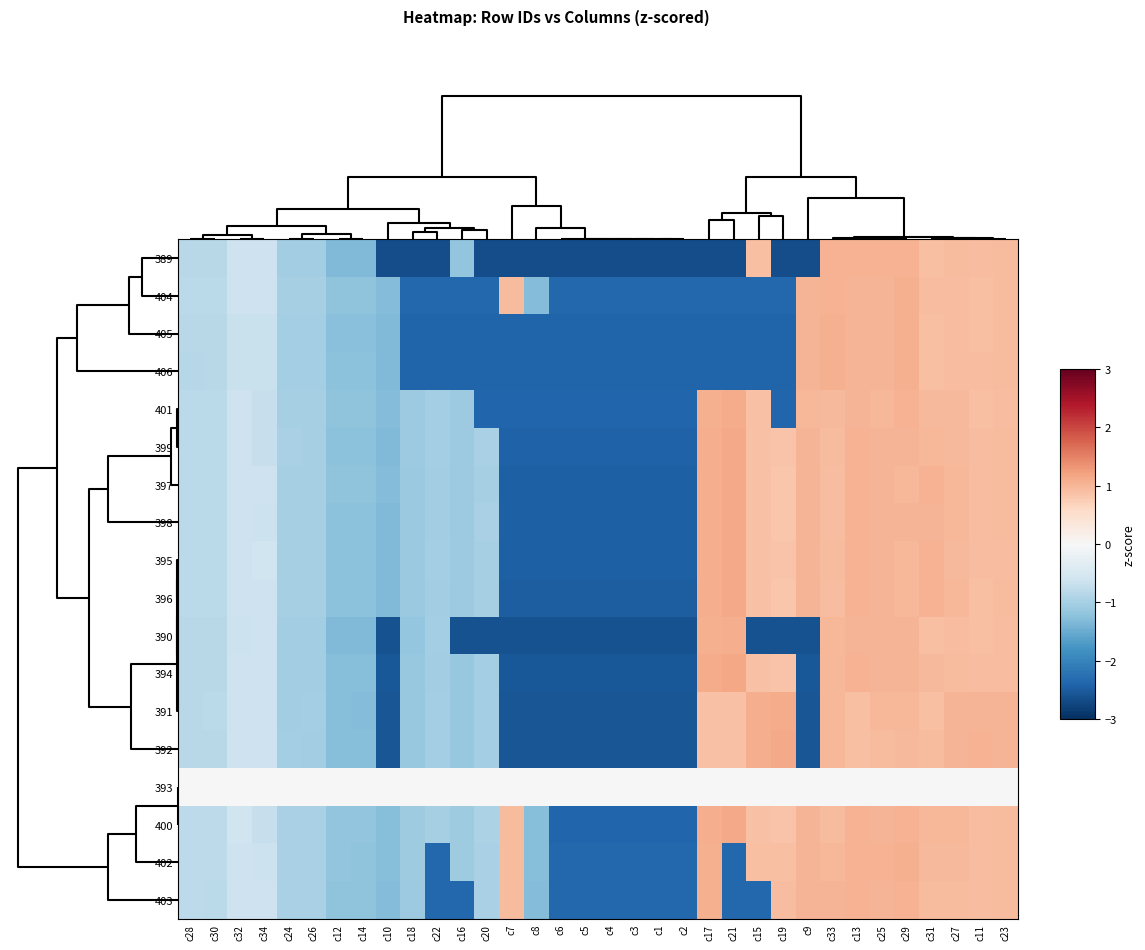

Reading left to right, what are all the values shown in this chart?

389: c28=-0.8	c30=-0.8	c32=-0.6	c34=-0.6	c24=-1.1	c26=-1.1	c12=-1.3	c14=-1.3	c10=-2.7	c18=-2.7	c22=-2.7	c16=-1.2	c20=-2.7	c7=-2.7	c8=-2.7	c6=-2.7	c5=-2.7	c4=-2.7	c3=-2.7	c1=-2.7	c2=-2.7	c17=-2.7	c21=-2.7	c15=0.9	c19=-2.7	c9=-2.7	c33=1.0	c13=1.0	c25=1.1	c29=1.0	c31=0.9	c27=1.0	c11=0.9	c23=1.0
404: c28=-0.8	c30=-0.8	c32=-0.6	c34=-0.6	c24=-1.0	c26=-1.0	c12=-1.2	c14=-1.2	c10=-1.3	c18=-2.4	c22=-2.4	c16=-2.4	c20=-2.4	c7=0.9	c8=-1.3	c6=-2.4	c5=-2.4	c4=-2.4	c3=-2.4	c1=-2.4	c2=-2.4	c17=-2.4	c21=-2.4	c15=-2.4	c19=-2.4	c9=1.0	c33=1.1	c13=1.0	c25=1.0	c29=1.1	c31=0.9	c27=0.9	c11=0.9	c23=0.9
405: c28=-0.8	c30=-0.8	c32=-0.7	c34=-0.7	c24=-1.0	c26=-1.0	c12=-1.2	c14=-1.2	c10=-1.3	c18=-2.4	c22=-2.4	c16=-2.4	c20=-2.4	c7=-2.4	c8=-2.4	c6=-2.4	c5=-2.4	c4=-2.4	c3=-2.4	c1=-2.4	c2=-2.4	c17=-2.4	c21=-2.4	c15=-2.4	c19=-2.4	c9=1.0	c33=1.1	c13=1.0	c25=1.0	c29=1.1	c31=0.9	c27=0.9	c11=0.9	c23=0.9
406: c28=-0.8	c30=-0.8	c32=-0.7	c34=-0.7	c24=-1.0	c26=-1.0	c12=-1.2	c14=-1.2	c10=-1.3	c18=-2.4	c22=-2.4	c16=-2.4	c20=-2.4	c7=-2.4	c8=-2.4	c6=-2.4	c5=-2.4	c4=-2.4	c3=-2.4	c1=-2.4	c2=-2.4	c17=-2.4	c21=-2.4	c15=-2.4	c19=-2.4	c9=1.0	c33=1.1	c13=1.0	c25=1.0	c29=1.1	c31=0.9	c27=0.9	c11=0.9	c23=0.9
401: c28=-0.8	c30=-0.8	c32=-0.6	c34=-0.7	c24=-1.0	c26=-1.0	c12=-1.2	c14=-1.2	c10=-1.3	c18=-1.1	c22=-1.0	c16=-1.1	c20=-2.4	c7=-2.4	c8=-2.4	c6=-2.4	c5=-2.4	c4=-2.4	c3=-2.4	c1=-2.4	c2=-2.4	c17=1.1	c21=1.1	c15=0.9	c19=-2.4	c9=1.0	c33=1.0	c13=1.0	c25=1.0	c29=1.0	c31=1.0	c27=1.0	c11=0.9	c23=0.9
399: c28=-0.8	c30=-0.8	c32=-0.6	c34=-0.7	c24=-1.0	c26=-1.0	c12=-1.2	c14=-1.2	c10=-1.3	c18=-1.1	c22=-1.0	c16=-1.1	c20=-1.0	c7=-2.4	c8=-2.4	c6=-2.4	c5=-2.4	c4=-2.4	c3=-2.4	c1=-2.4	c2=-2.4	c17=1.1	c21=1.1	c15=0.9	c19=0.9	c9=1.0	c33=0.9	c13=1.0	c25=1.0	c29=1.0	c31=1.0	c27=1.0	c11=0.9	c23=0.9
397: c28=-0.8	c30=-0.8	c32=-0.6	c34=-0.6	c24=-1.0	c26=-1.0	c12=-1.2	c14=-1.2	c10=-1.3	c18=-1.1	c22=-1.0	c16=-1.1	c20=-1.0	c7=-2.5	c8=-2.5	c6=-2.5	c5=-2.5	c4=-2.5	c3=-2.5	c1=-2.5	c2=-2.5	c17=1.1	c21=1.1	c15=0.9	c19=0.8	c9=1.0	c33=0.9	c13=1.0	c25=1.0	c29=1.0	c31=1.0	c27=1.0	c11=0.9	c23=0.9
398: c28=-0.8	c30=-0.8	c32=-0.6	c34=-0.6	c24=-1.0	c26=-1.0	c12=-1.2	c14=-1.2	c10=-1.3	c18=-1.1	c22=-1.0	c16=-1.1	c20=-1.0	c7=-2.5	c8=-2.5	c6=-2.5	c5=-2.5	c4=-2.5	c3=-2.5	c1=-2.5	c2=-2.5	c17=1.1	c21=1.1	c15=0.9	c19=0.8	c9=1.0	c33=0.9	c13=1.0	c25=1.0	c29=1.0	c31=1.0	c27=1.0	c11=0.9	c23=0.9
395: c28=-0.8	c30=-0.8	c32=-0.6	c34=-0.6	c24=-1.0	c26=-1.0	c12=-1.2	c14=-1.2	c10=-1.3	c18=-1.1	c22=-1.0	c16=-1.1	c20=-1.0	c7=-2.5	c8=-2.5	c6=-2.5	c5=-2.5	c4=-2.5	c3=-2.5	c1=-2.5	c2=-2.5	c17=1.1	c21=1.1	c15=0.9	c19=0.8	c9=1.0	c33=0.9	c13=1.0	c25=1.0	c29=1.0	c31=1.0	c27=1.0	c11=0.9	c23=0.9
396: c28=-0.8	c30=-0.8	c32=-0.6	c34=-0.6	c24=-1.0	c26=-1.0	c12=-1.2	c14=-1.2	c10=-1.3	c18=-1.1	c22=-1.0	c16=-1.1	c20=-1.0	c7=-2.5	c8=-2.5	c6=-2.5	c5=-2.5	c4=-2.5	c3=-2.5	c1=-2.5	c2=-2.5	c17=1.1	c21=1.1	c15=0.9	c19=0.8	c9=1.0	c33=0.9	c13=1.0	c25=1.0	c29=1.0	c31=1.0	c27=1.0	c11=0.9	c23=1.0
390: c28=-0.8	c30=-0.8	c32=-0.6	c34=-0.6	c24=-1.0	c26=-1.0	c12=-1.3	c14=-1.3	c10=-2.6	c18=-1.2	c22=-1.0	c16=-2.6	c20=-2.6	c7=-2.6	c8=-2.6	c6=-2.6	c5=-2.6	c4=-2.6	c3=-2.6	c1=-2.6	c2=-2.6	c17=1.1	c21=1.1	c15=-2.6	c19=-2.6	c9=-2.6	c33=1.0	c13=1.0	c25=1.0	c29=1.0	c31=0.9	c27=0.9	c11=0.9	c23=0.9
394: c28=-0.8	c30=-0.8	c32=-0.6	c34=-0.6	c24=-1.0	c26=-1.0	c12=-1.3	c14=-1.3	c10=-2.5	c18=-1.1	c22=-1.0	c16=-1.1	c20=-1.0	c7=-2.5	c8=-2.5	c6=-2.5	c5=-2.5	c4=-2.5	c3=-2.5	c1=-2.5	c2=-2.5	c17=1.1	c21=1.2	c15=0.9	c19=0.9	c9=-2.5	c33=1.0	c13=1.1	c25=1.0	c29=1.0	c31=1.0	c27=1.0	c11=0.9	c23=0.9
391: c28=-0.8	c30=-0.8	c32=-0.6	c34=-0.6	c24=-1.0	c26=-1.0	c12=-1.3	c14=-1.3	c10=-2.6	c18=-1.1	c22=-1.0	c16=-1.1	c20=-1.0	c7=-2.6	c8=-2.6	c6=-2.6	c5=-2.6	c4=-2.6	c3=-2.6	c1=-2.6	c2=-2.6	c17=0.9	c21=0.9	c15=1.1	c19=1.1	c9=-2.6	c33=1.0	c13=0.9	c25=1.0	c29=1.0	c31=0.9	c27=1.0	c11=1.0	c23=1.0
392: c28=-0.8	c30=-0.8	c32=-0.6	c34=-0.6	c24=-1.0	c26=-1.0	c12=-1.3	c14=-1.3	c10=-2.6	c18=-1.1	c22=-1.0	c16=-1.1	c20=-1.0	c7=-2.6	c8=-2.6	c6=-2.6	c5=-2.6	c4=-2.6	c3=-2.6	c1=-2.6	c2=-2.6	c17=0.9	c21=0.9	c15=1.1	c19=1.1	c9=-2.6	c33=1.0	c13=0.9	c25=0.9	c29=1.0	c31=1.0	c27=1.0	c11=1.0	c23=1.0
393: c28=0.0	c30=0.0	c32=0.0	c34=0.0	c24=0.0	c26=0.0	c12=0.0	c14=0.0	c10=0.0	c18=0.0	c22=0.0	c16=0.0	c20=0.0	c7=0.0	c8=0.0	c6=0.0	c5=0.0	c4=0.0	c3=0.0	c1=0.0	c2=0.0	c17=0.0	c21=0.0	c15=0.0	c19=0.0	c9=0.0	c33=0.0	c13=0.0	c25=0.0	c29=0.0	c31=0.0	c27=0.0	c11=0.0	c23=0.0
400: c28=-0.8	c30=-0.8	c32=-0.6	c34=-0.7	c24=-1.0	c26=-1.0	c12=-1.2	c14=-1.2	c10=-1.3	c18=-1.1	c22=-1.0	c16=-1.1	c20=-1.0	c7=1.0	c8=-1.3	c6=-2.4	c5=-2.4	c4=-2.4	c3=-2.4	c1=-2.4	c2=-2.4	c17=1.1	c21=1.1	c15=0.9	c19=0.9	c9=1.0	c33=1.0	c13=1.0	c25=1.0	c29=1.0	c31=1.0	c27=1.0	c11=0.9	c23=0.9
402: c28=-0.8	c30=-0.8	c32=-0.6	c34=-0.6	c24=-1.0	c26=-1.0	c12=-1.2	c14=-1.2	c10=-1.3	c18=-1.1	c22=-2.4	c16=-1.1	c20=-1.0	c7=1.0	c8=-1.3	c6=-2.4	c5=-2.4	c4=-2.4	c3=-2.4	c1=-2.4	c2=-2.4	c17=1.1	c21=-2.4	c15=0.9	c19=0.9	c9=1.0	c33=1.0	c13=1.0	c25=1.0	c29=1.1	c31=1.0	c27=1.0	c11=0.9	c23=1.0
403: c28=-0.8	c30=-0.8	c32=-0.6	c34=-0.6	c24=-1.0	c26=-1.0	c12=-1.2	c14=-1.2	c10=-1.3	c18=-1.1	c22=-2.3	c16=-2.3	c20=-1.0	c7=1.0	c8=-1.3	c6=-2.3	c5=-2.3	c4=-2.3	c3=-2.3	c1=-2.3	c2=-2.3	c17=1.1	c21=-2.3	c15=-2.3	c19=0.9	c9=1.0	c33=1.0	c13=1.0	c25=1.0	c29=1.0	c31=0.9	c27=1.0	c11=0.9	c23=0.9